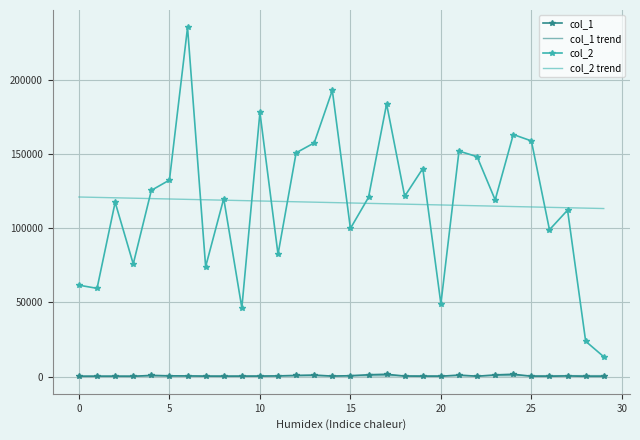

What is the greatest value displayed?

235255.0